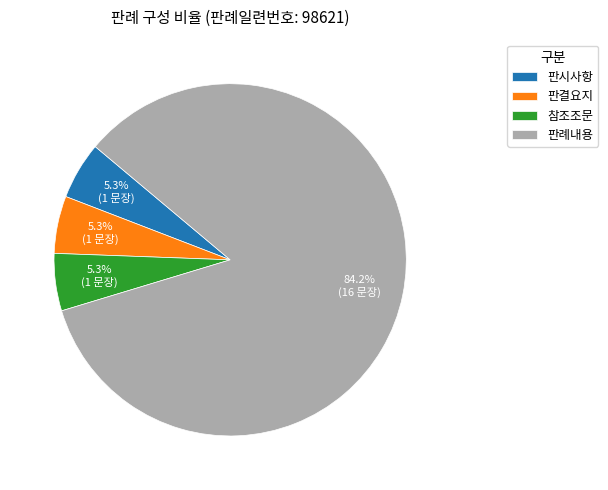

What is the largest slice in the pie chart?

판례내용